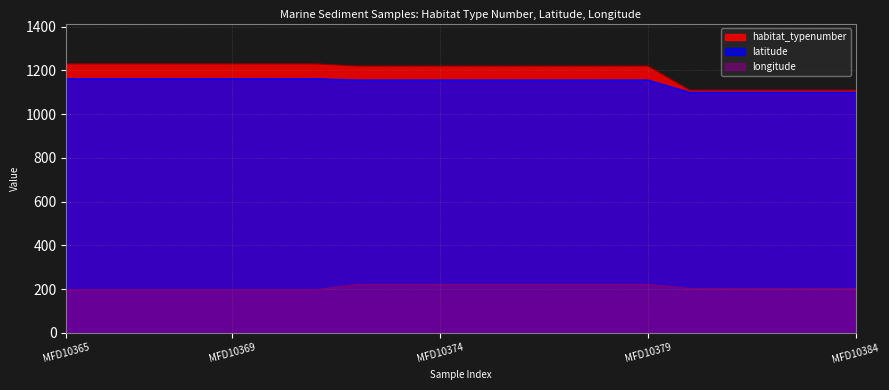

Where is latitude nearest to the value 1131?

MFD10372